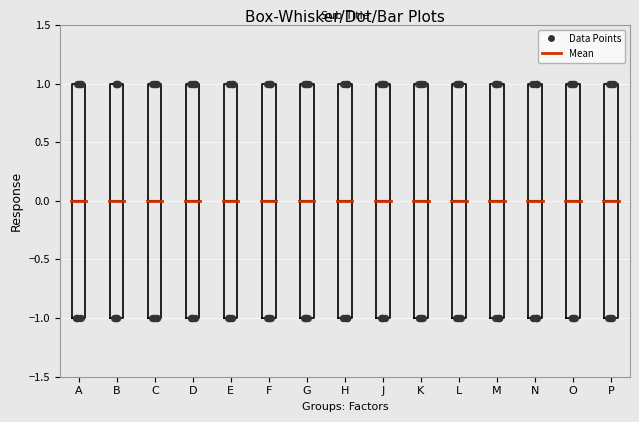

Where is the lower edge of the box for A on the y-axis? The values are not printed on the chart, so give them approximately, as read against the axis.

-1